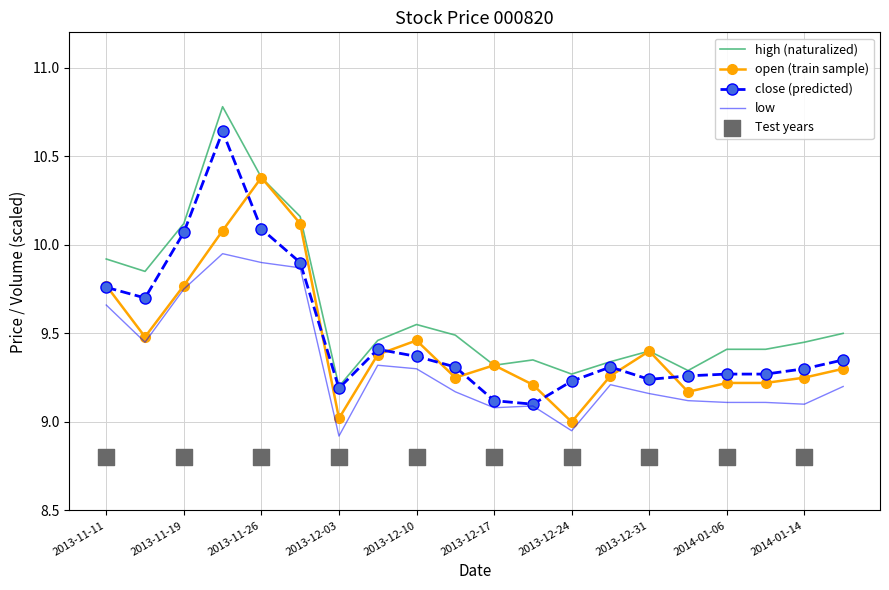

Which series has the largest Y range (max minus min)?

high